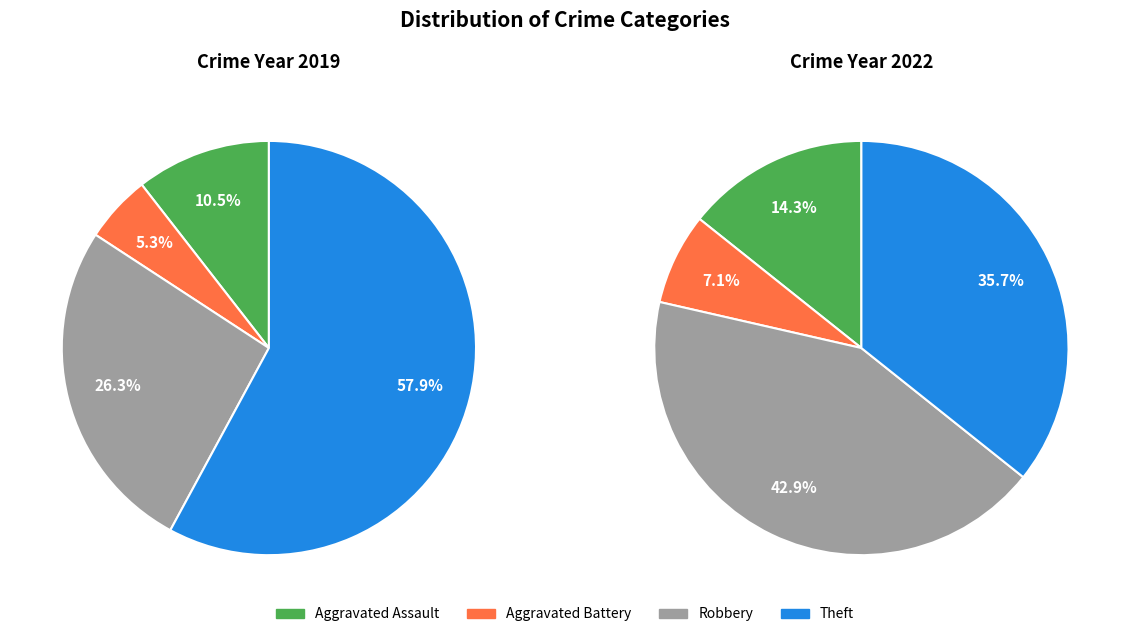

Which slice is the smallest?

Aggravated Battery